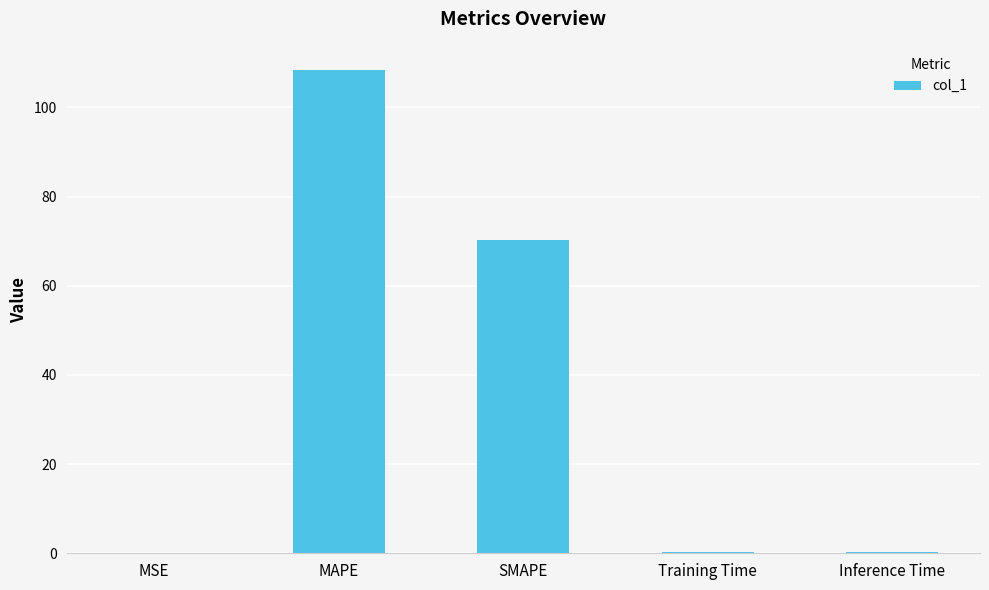

What is the greatest value displayed?

108.4